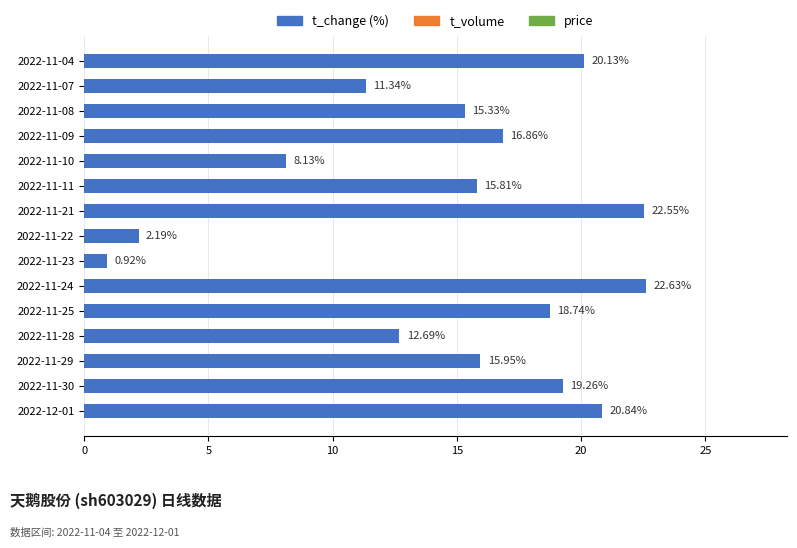

List the labels in order of value, largest first.

2022-11-24, 2022-11-21, 2022-12-01, 2022-11-04, 2022-11-30, 2022-11-25, 2022-11-09, 2022-11-29, 2022-11-11, 2022-11-08, 2022-11-28, 2022-11-07, 2022-11-10, 2022-11-22, 2022-11-23